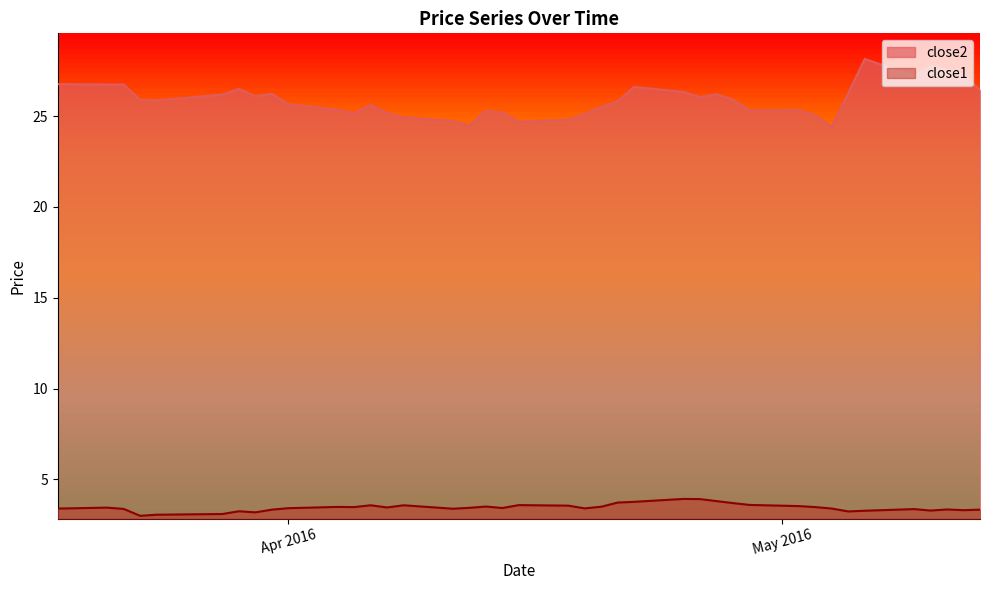

What is the spread (max minus min) of values at 2016-04-27?

22.4